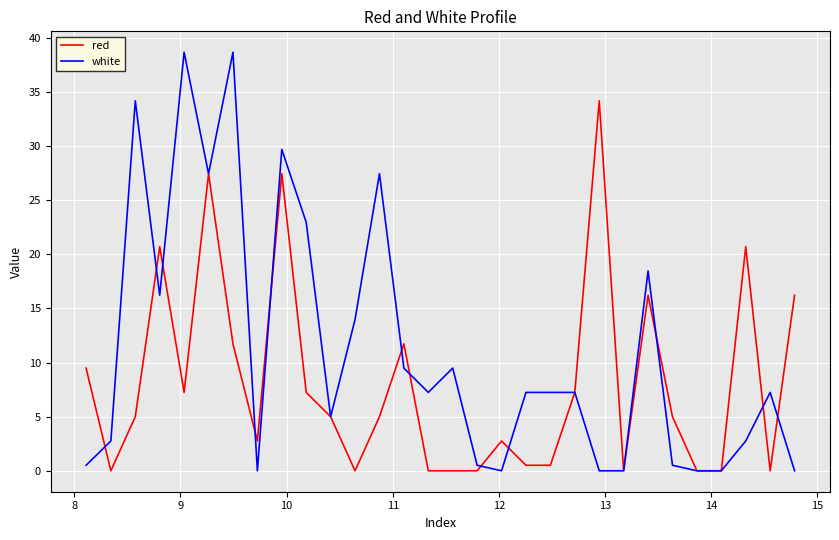

True or false: white and red cross at least once.

True